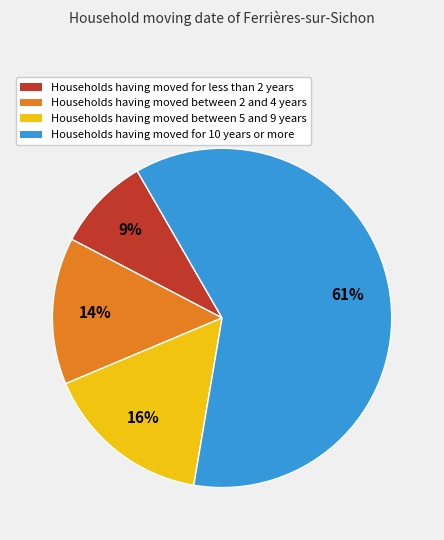

Is there a majority slice in this chart?

Yes